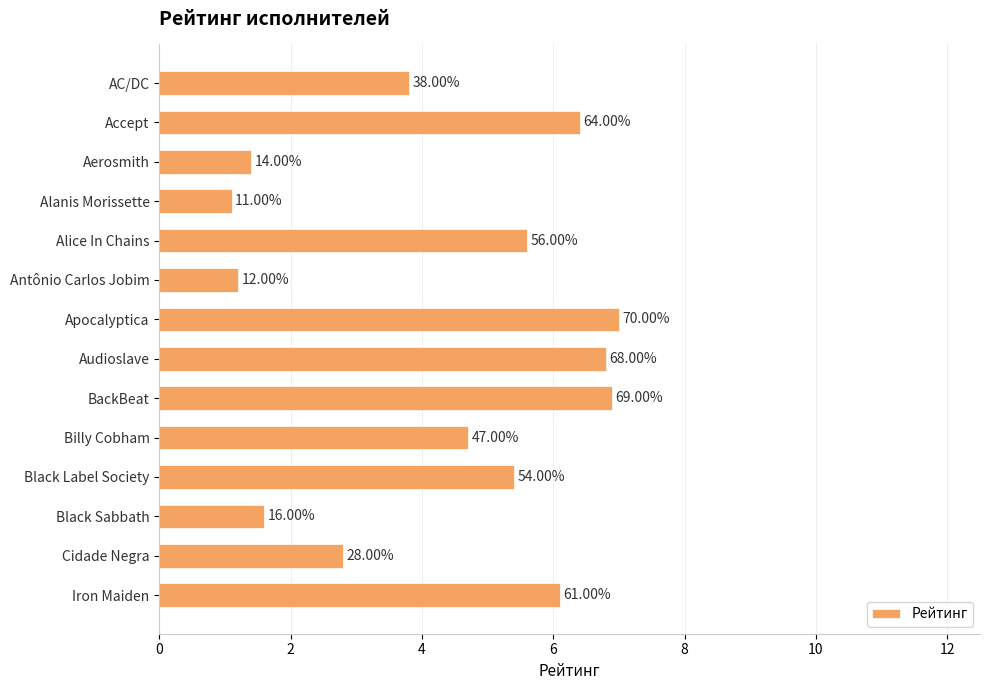

How many bars are there in total?

14